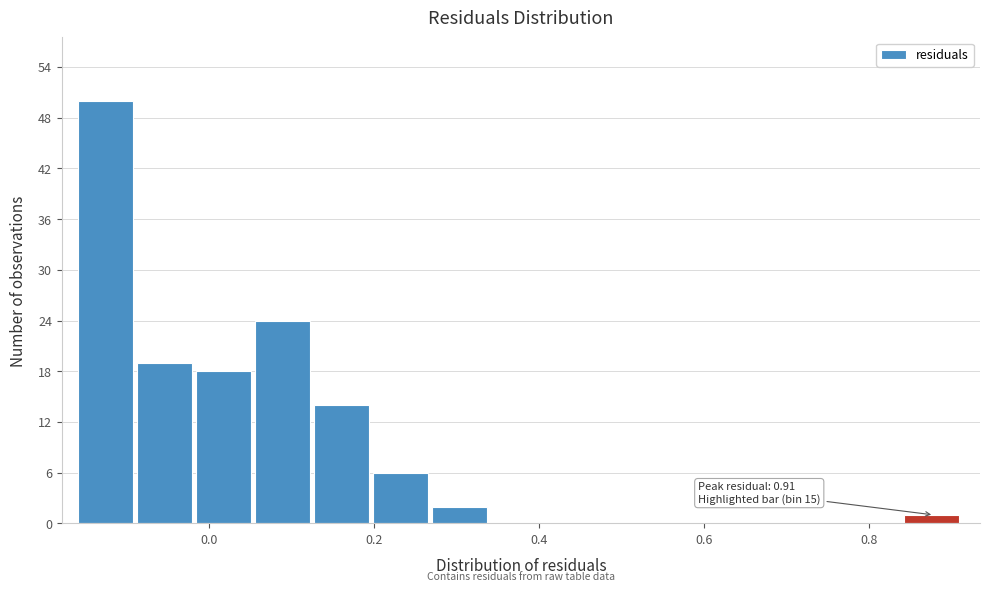

Around what value on the x-axis is the tallest bar? Give the approximate position of its centre, as read against the axis.

-0.12